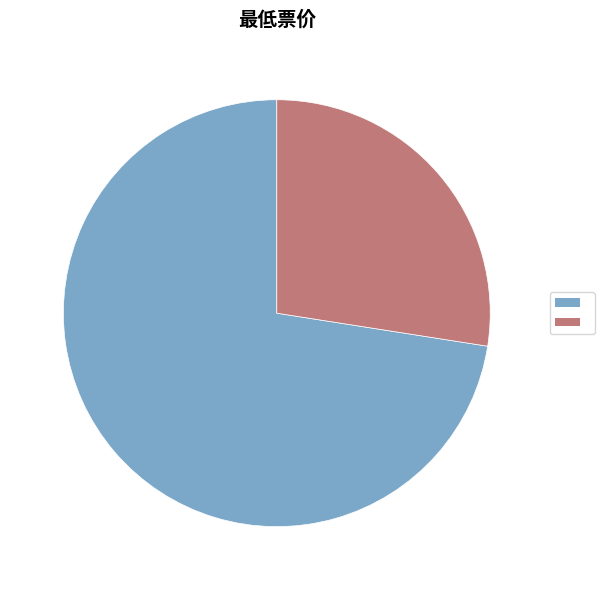

Is there a majority slice in this chart?

Yes